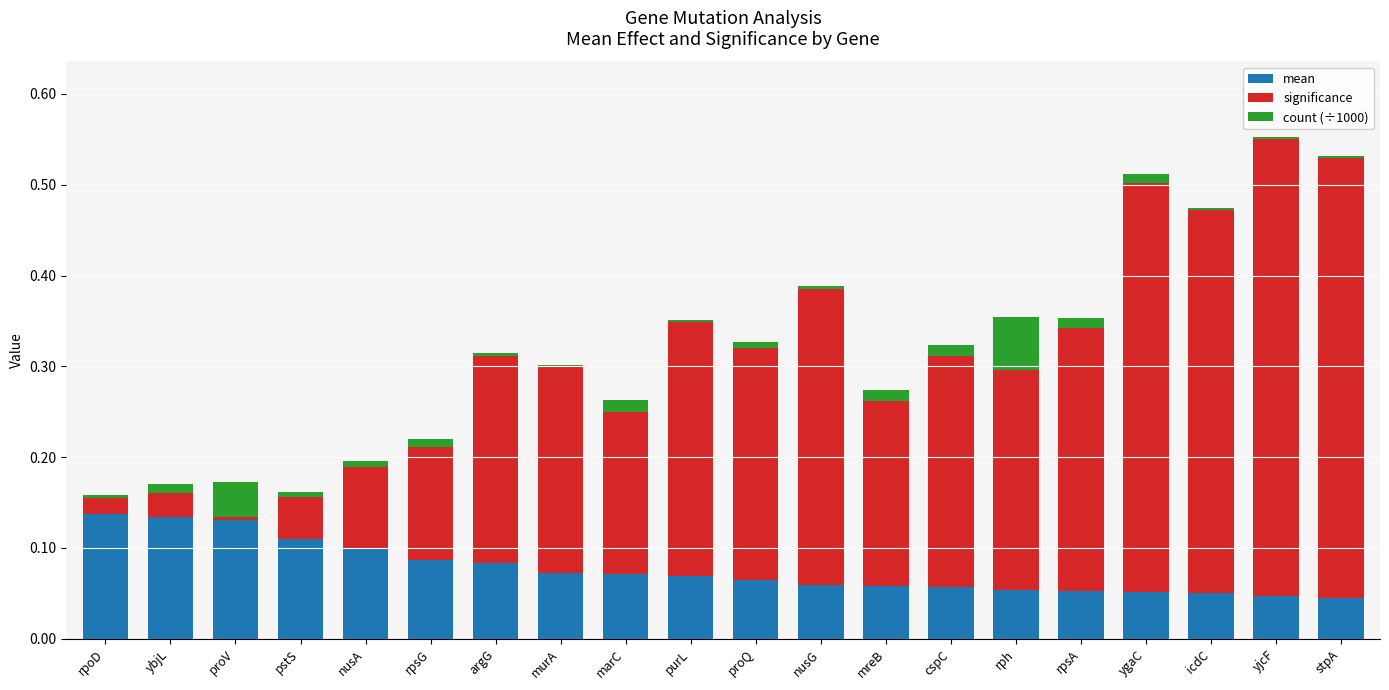

List the series in order of their overall mean, highest first.

significance, mean, count (÷1000)